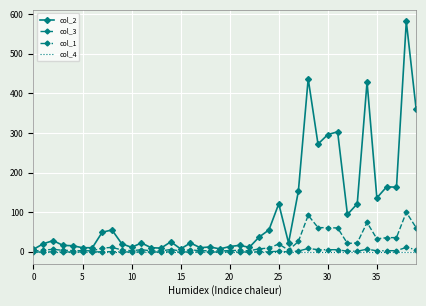

What is the highest value of the col_2 series?

582.0